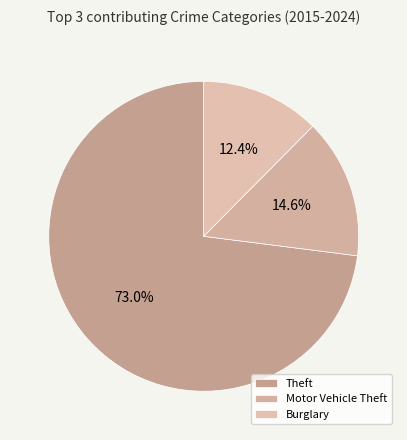

Count the number of slices in the pie.

3